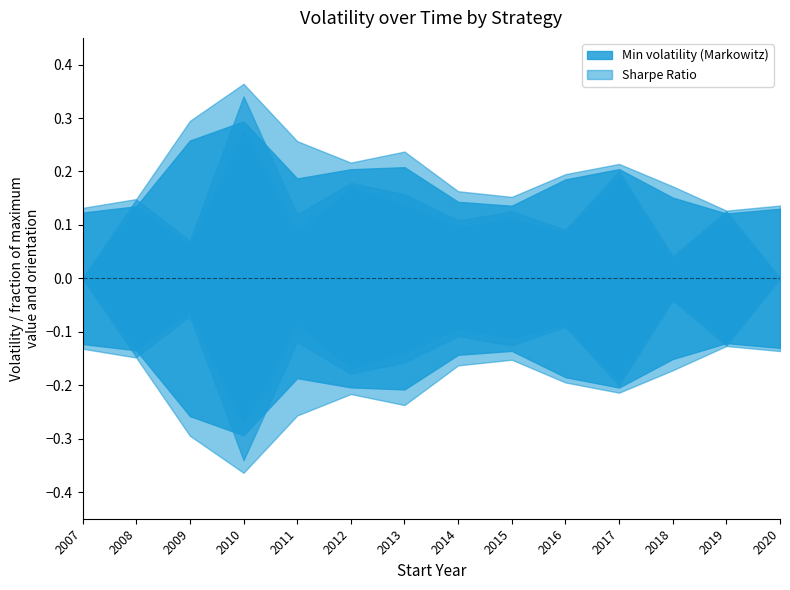

Reading left to right, extract all data points from this chart.

Min volatility (Markowitz): 2007=0.1	2008=0.1	2009=0.3	2010=0.3	2011=0.2	2012=0.2	2013=0.2	2014=0.1	2015=0.1	2016=0.2	2017=0.2	2018=0.2	2019=0.1	2020=0.1
Sharpe Ratio: 2007=0.1	2008=0.1	2009=0.3	2010=0.4	2011=0.3	2012=0.2	2013=0.2	2014=0.2	2015=0.2	2016=0.2	2017=0.2	2018=0.2	2019=0.1	2020=0.1